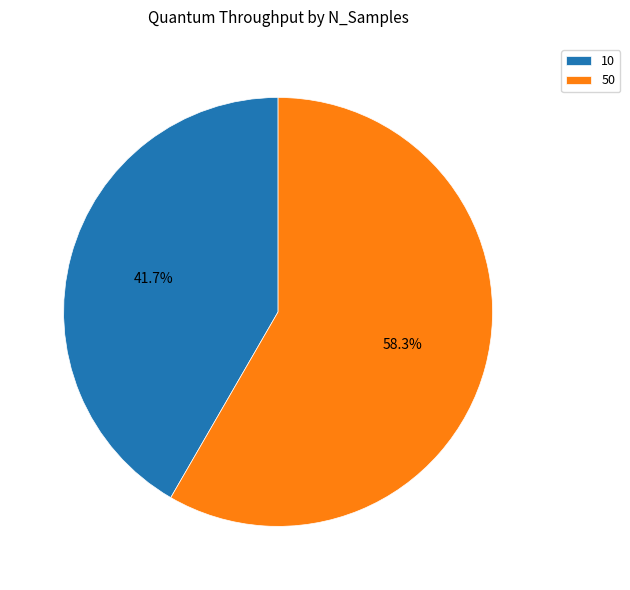

Between 50 and 10, which is larger?

50